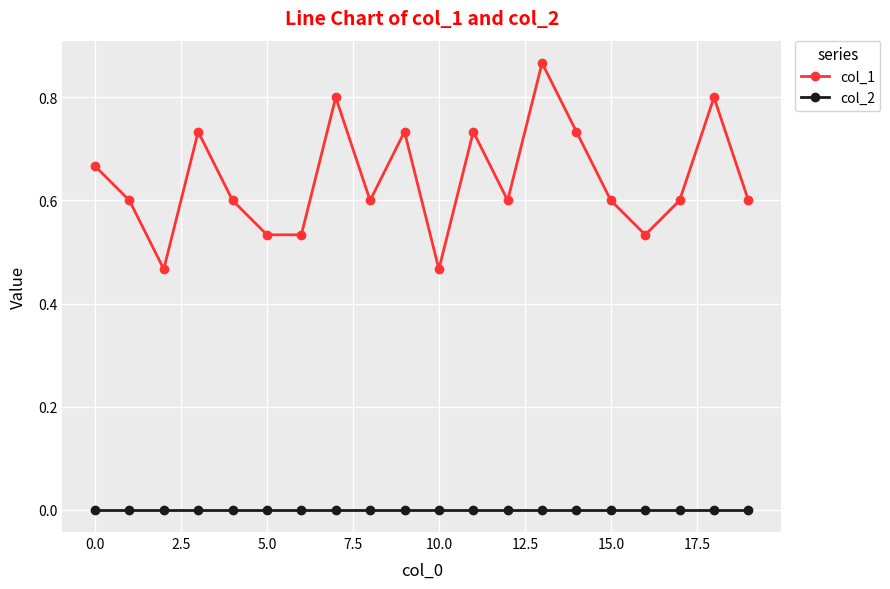

Which series has the largest total across all categories?

col_1